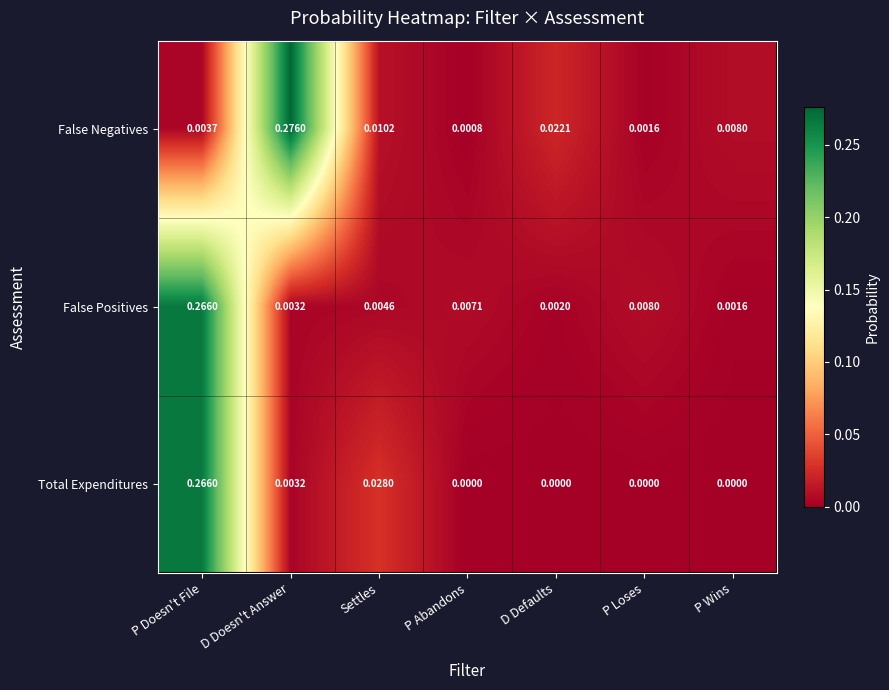

Which category has the lowest value in the False Positives series?

P Wins